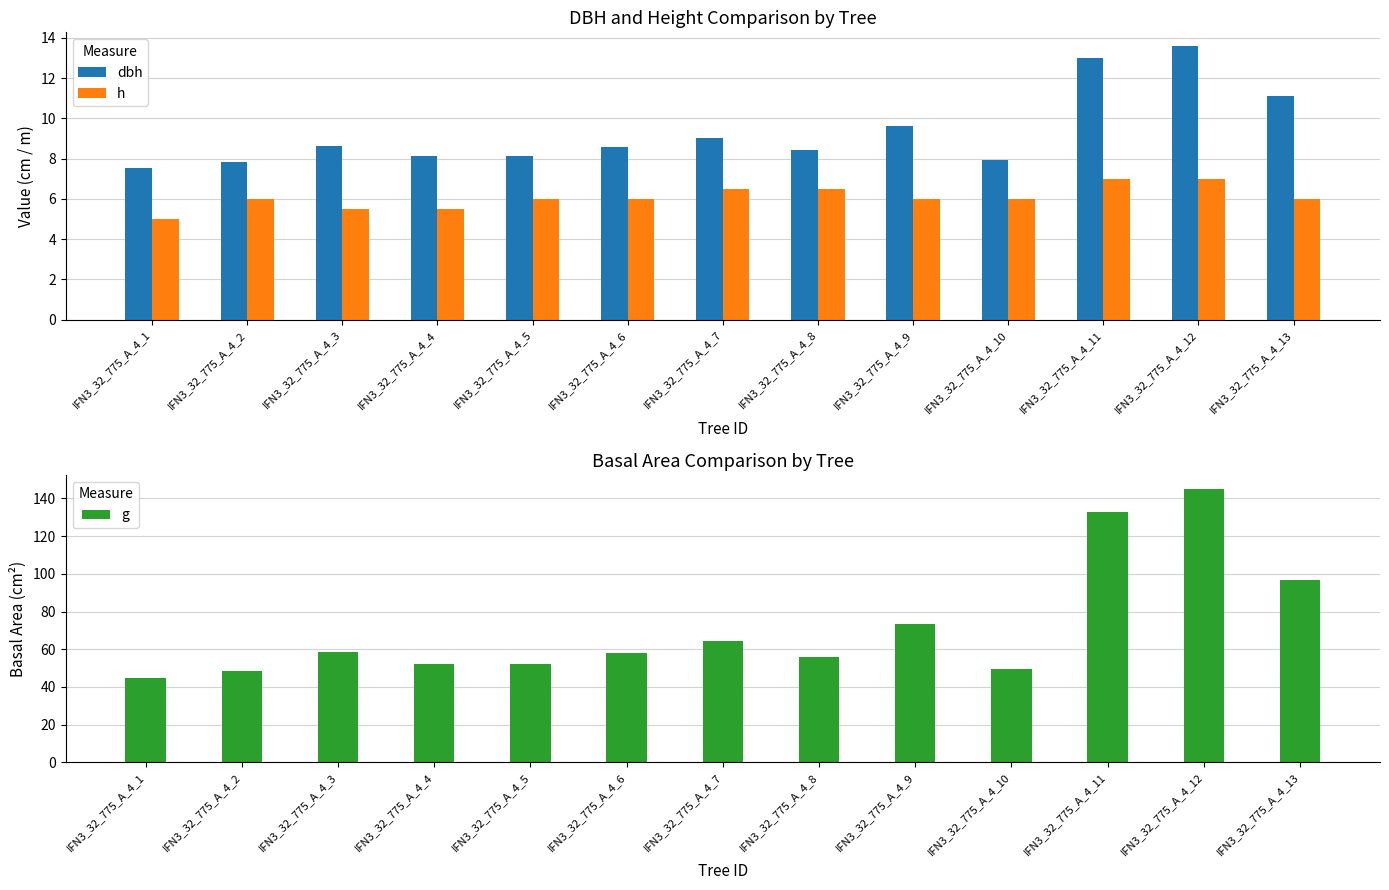

What is the highest value of the h series?

7.0